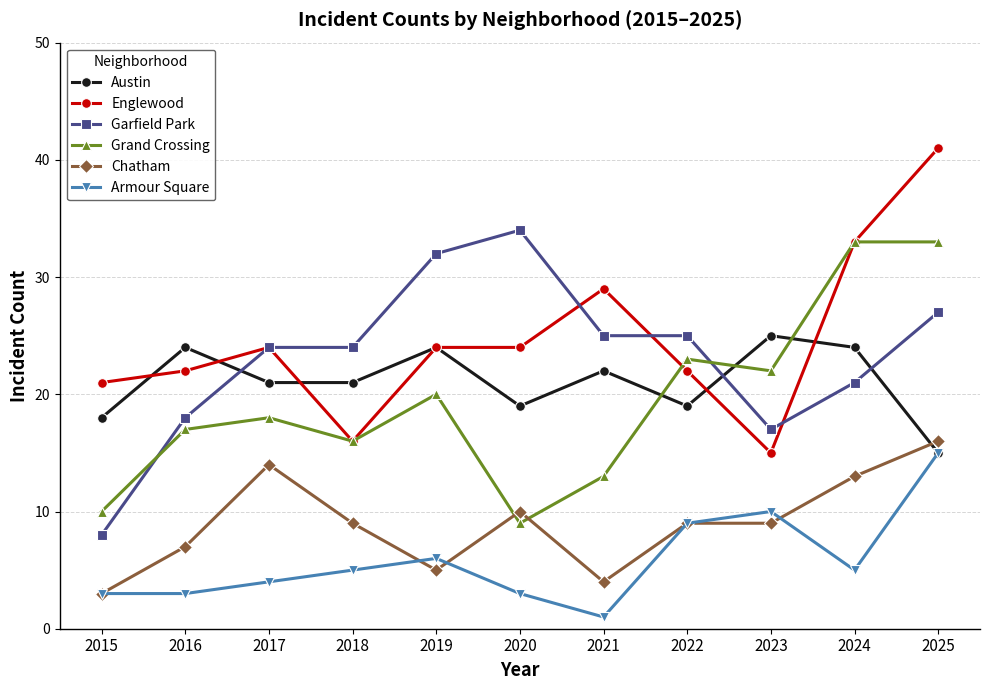

At which category does the chart reach its peak across all series?

2025